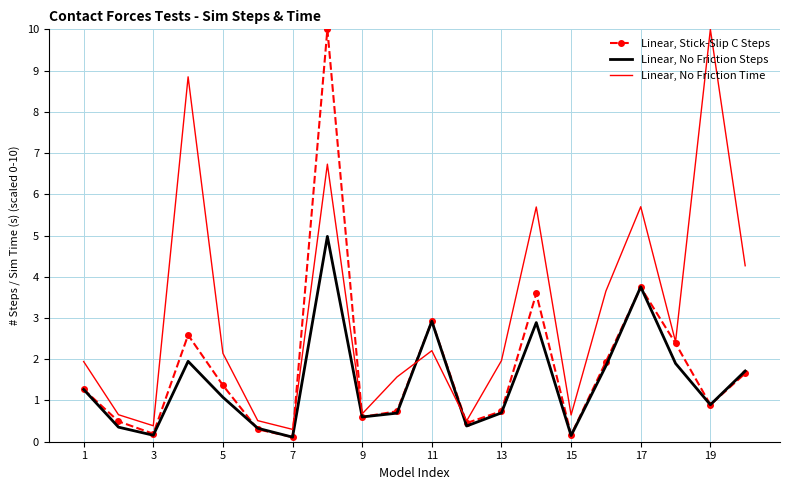

What is the highest value of the Linear, Stick-Slip C Steps series?

10.0